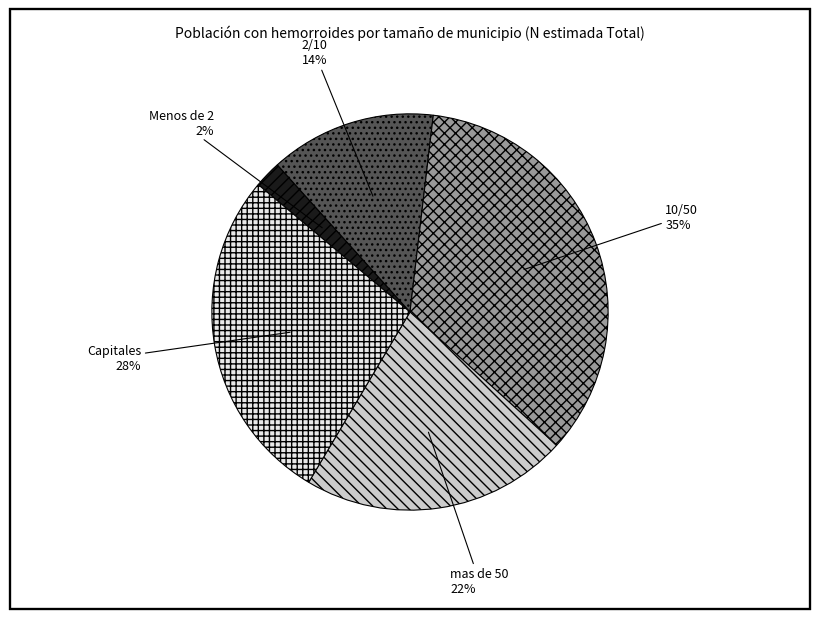

Which has a higher value, Capitales or Menos de 2?

Capitales